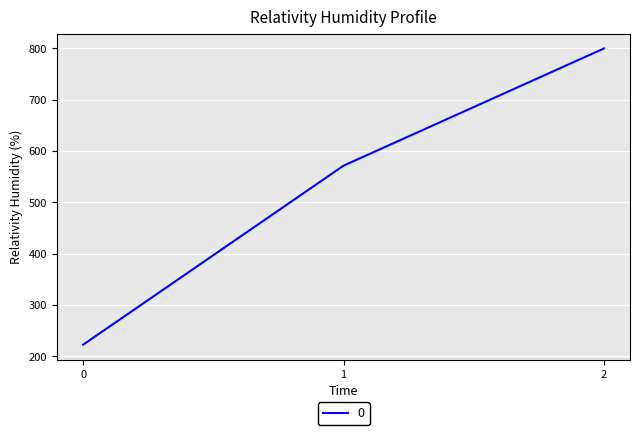

At which label is the value closest to 511?

1